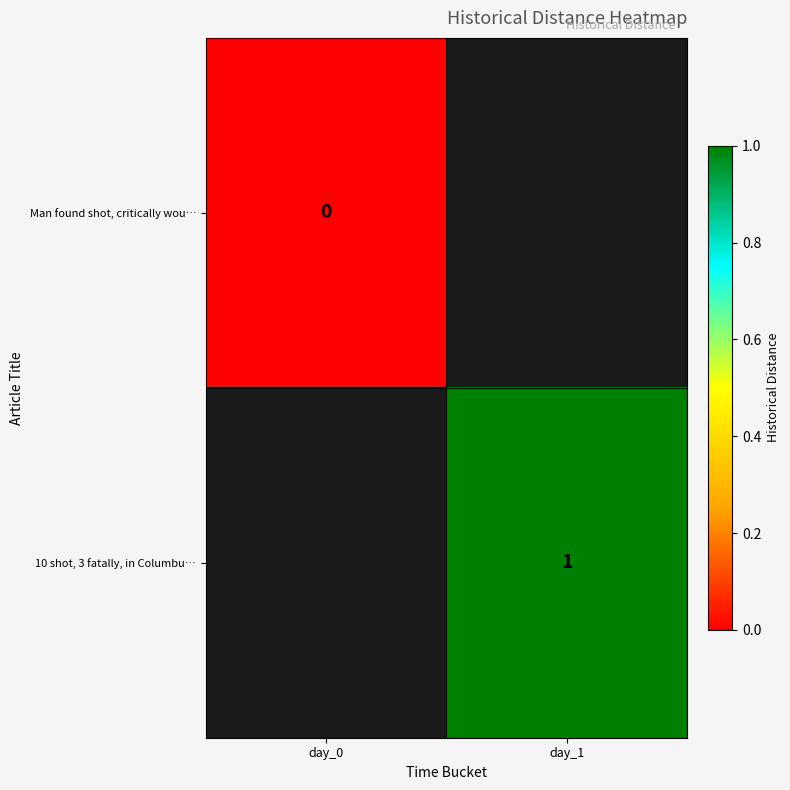

Which category has the highest value across all series?

day_1